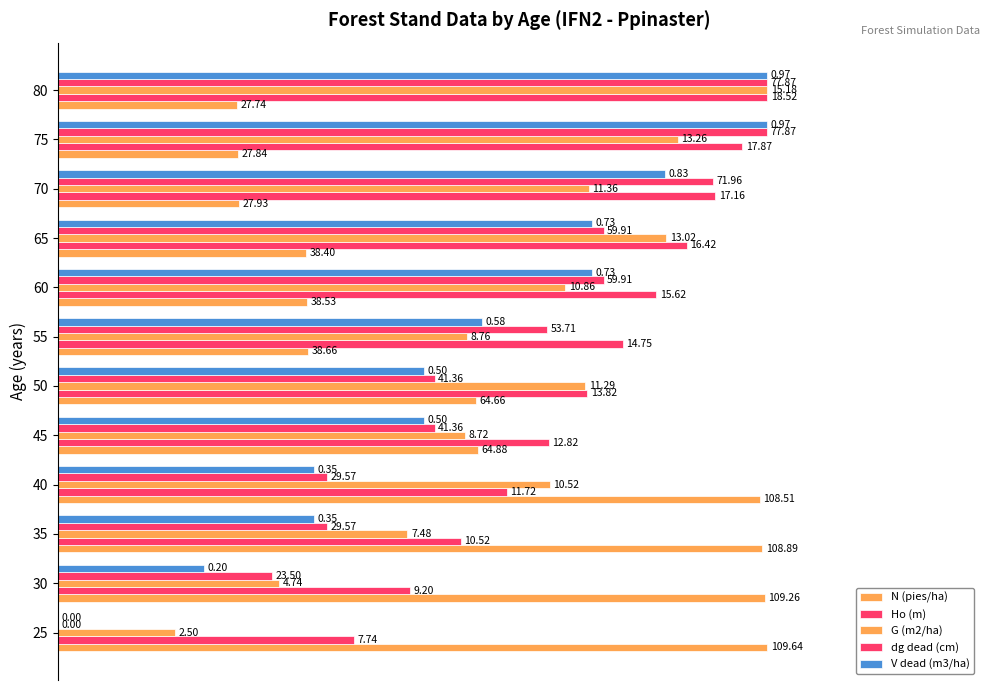

At how many categories does at least one series exceed 20?

12